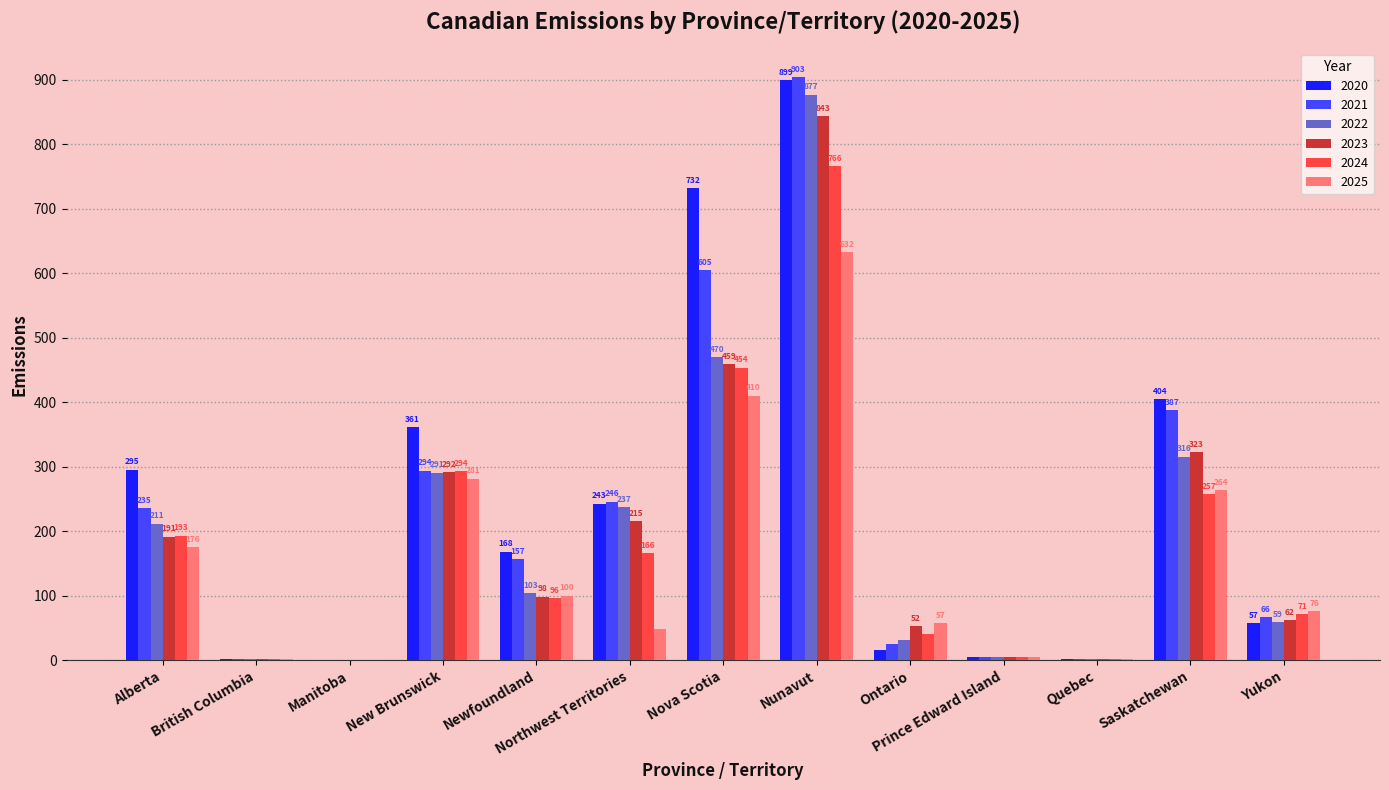

At which label does 2023 first exceed 98?

Alberta